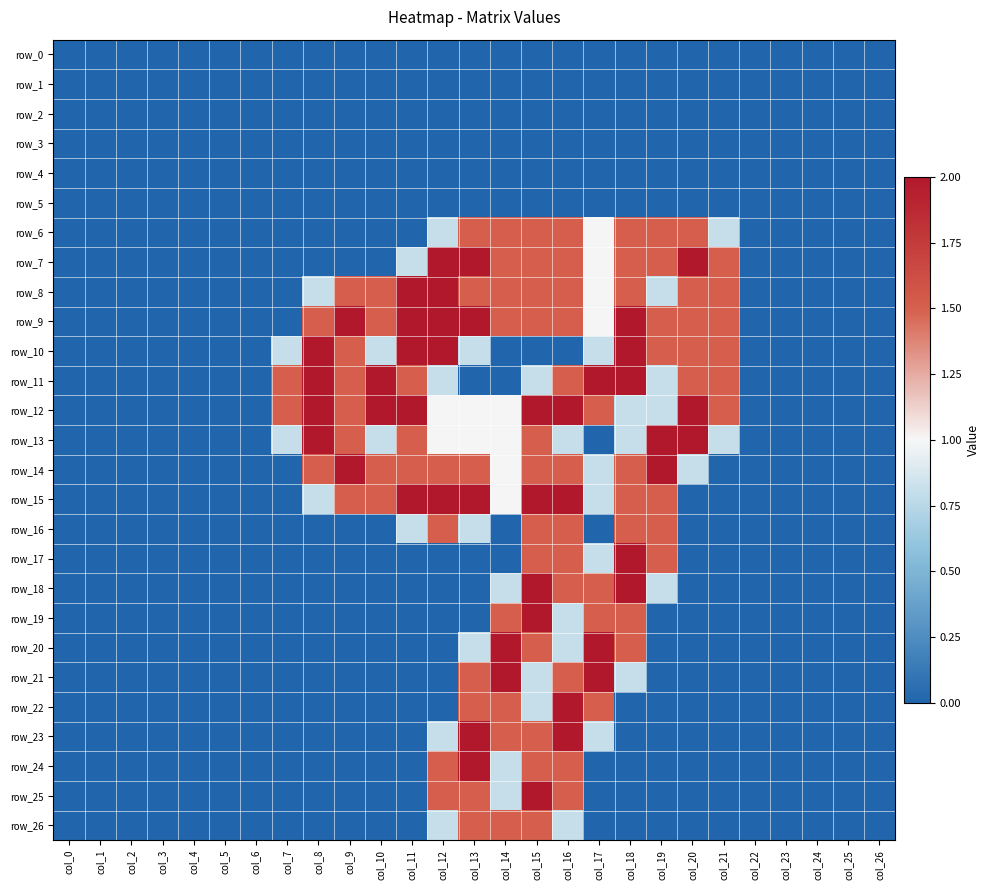

Reading right to left, list all the values displayed in this chart.

row_0: 0.0	0.0	0.0	0.0	0.0	0.0	0.0	0.0	0.0	0.0	0.0	0.0	0.0	0.0	0.0	0.0	0.0	0.0	0.0	0.0	0.0	0.0	0.0	0.0	0.0	0.0	0.0
row_1: 0.0	0.0	0.0	0.0	0.0	0.0	0.0	0.0	0.0	0.0	0.0	0.0	0.0	0.0	0.0	0.0	0.0	0.0	0.0	0.0	0.0	0.0	0.0	0.0	0.0	0.0	0.0
row_2: 0.0	0.0	0.0	0.0	0.0	0.0	0.0	0.0	0.0	0.0	0.0	0.0	0.0	0.0	0.0	0.0	0.0	0.0	0.0	0.0	0.0	0.0	0.0	0.0	0.0	0.0	0.0
row_3: 0.0	0.0	0.0	0.0	0.0	0.0	0.0	0.0	0.0	0.0	0.0	0.0	0.0	0.0	0.0	0.0	0.0	0.0	0.0	0.0	0.0	0.0	0.0	0.0	0.0	0.0	0.0
row_4: 0.0	0.0	0.0	0.0	0.0	0.0	0.0	0.0	0.0	0.0	0.0	0.0	0.0	0.0	0.0	0.0	0.0	0.0	0.0	0.0	0.0	0.0	0.0	0.0	0.0	0.0	0.0
row_5: 0.0	0.0	0.0	0.0	0.0	0.0	0.0	0.0	0.0	0.0	0.0	0.0	0.0	0.0	0.0	0.0	0.0	0.0	0.0	0.0	0.0	0.0	0.0	0.0	0.0	0.0	0.0
row_6: 0.0	0.0	0.0	0.0	0.0	0.8	1.5	1.5	1.5	1.0	1.5	1.5	1.5	1.5	0.8	0.0	0.0	0.0	0.0	0.0	0.0	0.0	0.0	0.0	0.0	0.0	0.0
row_7: 0.0	0.0	0.0	0.0	0.0	1.5	2.0	1.5	1.5	1.0	1.5	1.5	1.5	2.0	2.0	0.8	0.0	0.0	0.0	0.0	0.0	0.0	0.0	0.0	0.0	0.0	0.0
row_8: 0.0	0.0	0.0	0.0	0.0	1.5	1.5	0.8	1.5	1.0	1.5	1.5	1.5	1.5	2.0	2.0	1.5	1.5	0.8	0.0	0.0	0.0	0.0	0.0	0.0	0.0	0.0
row_9: 0.0	0.0	0.0	0.0	0.0	1.5	1.5	1.5	2.0	1.0	1.5	1.5	1.5	2.0	2.0	2.0	1.5	2.0	1.5	0.0	0.0	0.0	0.0	0.0	0.0	0.0	0.0
row_10: 0.0	0.0	0.0	0.0	0.0	1.5	1.5	1.5	2.0	0.8	0.0	0.0	0.0	0.8	2.0	2.0	0.8	1.5	2.0	0.8	0.0	0.0	0.0	0.0	0.0	0.0	0.0
row_11: 0.0	0.0	0.0	0.0	0.0	1.5	1.5	0.8	2.0	2.0	1.5	0.8	0.0	0.0	0.8	1.5	2.0	1.5	2.0	1.5	0.0	0.0	0.0	0.0	0.0	0.0	0.0
row_12: 0.0	0.0	0.0	0.0	0.0	1.5	2.0	0.8	0.8	1.5	2.0	2.0	1.0	1.0	1.0	2.0	2.0	1.5	2.0	1.5	0.0	0.0	0.0	0.0	0.0	0.0	0.0
row_13: 0.0	0.0	0.0	0.0	0.0	0.8	2.0	2.0	0.8	0.0	0.8	1.5	1.0	1.0	1.0	1.5	0.8	1.5	2.0	0.8	0.0	0.0	0.0	0.0	0.0	0.0	0.0
row_14: 0.0	0.0	0.0	0.0	0.0	0.0	0.8	2.0	1.5	0.8	1.5	1.5	1.0	1.5	1.5	1.5	1.5	2.0	1.5	0.0	0.0	0.0	0.0	0.0	0.0	0.0	0.0
row_15: 0.0	0.0	0.0	0.0	0.0	0.0	0.0	1.5	1.5	0.8	2.0	2.0	1.0	2.0	2.0	2.0	1.5	1.5	0.8	0.0	0.0	0.0	0.0	0.0	0.0	0.0	0.0
row_16: 0.0	0.0	0.0	0.0	0.0	0.0	0.0	1.5	1.5	0.0	1.5	1.5	0.0	0.8	1.5	0.8	0.0	0.0	0.0	0.0	0.0	0.0	0.0	0.0	0.0	0.0	0.0
row_17: 0.0	0.0	0.0	0.0	0.0	0.0	0.0	1.5	2.0	0.8	1.5	1.5	0.0	0.0	0.0	0.0	0.0	0.0	0.0	0.0	0.0	0.0	0.0	0.0	0.0	0.0	0.0
row_18: 0.0	0.0	0.0	0.0	0.0	0.0	0.0	0.8	2.0	1.5	1.5	2.0	0.8	0.0	0.0	0.0	0.0	0.0	0.0	0.0	0.0	0.0	0.0	0.0	0.0	0.0	0.0
row_19: 0.0	0.0	0.0	0.0	0.0	0.0	0.0	0.0	1.5	1.5	0.8	2.0	1.5	0.0	0.0	0.0	0.0	0.0	0.0	0.0	0.0	0.0	0.0	0.0	0.0	0.0	0.0
row_20: 0.0	0.0	0.0	0.0	0.0	0.0	0.0	0.0	1.5	2.0	0.8	1.5	2.0	0.8	0.0	0.0	0.0	0.0	0.0	0.0	0.0	0.0	0.0	0.0	0.0	0.0	0.0
row_21: 0.0	0.0	0.0	0.0	0.0	0.0	0.0	0.0	0.8	2.0	1.5	0.8	2.0	1.5	0.0	0.0	0.0	0.0	0.0	0.0	0.0	0.0	0.0	0.0	0.0	0.0	0.0
row_22: 0.0	0.0	0.0	0.0	0.0	0.0	0.0	0.0	0.0	1.5	2.0	0.8	1.5	1.5	0.0	0.0	0.0	0.0	0.0	0.0	0.0	0.0	0.0	0.0	0.0	0.0	0.0
row_23: 0.0	0.0	0.0	0.0	0.0	0.0	0.0	0.0	0.0	0.8	2.0	1.5	1.5	2.0	0.8	0.0	0.0	0.0	0.0	0.0	0.0	0.0	0.0	0.0	0.0	0.0	0.0
row_24: 0.0	0.0	0.0	0.0	0.0	0.0	0.0	0.0	0.0	0.0	1.5	1.5	0.8	2.0	1.5	0.0	0.0	0.0	0.0	0.0	0.0	0.0	0.0	0.0	0.0	0.0	0.0
row_25: 0.0	0.0	0.0	0.0	0.0	0.0	0.0	0.0	0.0	0.0	1.5	2.0	0.8	1.5	1.5	0.0	0.0	0.0	0.0	0.0	0.0	0.0	0.0	0.0	0.0	0.0	0.0
row_26: 0.0	0.0	0.0	0.0	0.0	0.0	0.0	0.0	0.0	0.0	0.8	1.5	1.5	1.5	0.8	0.0	0.0	0.0	0.0	0.0	0.0	0.0	0.0	0.0	0.0	0.0	0.0